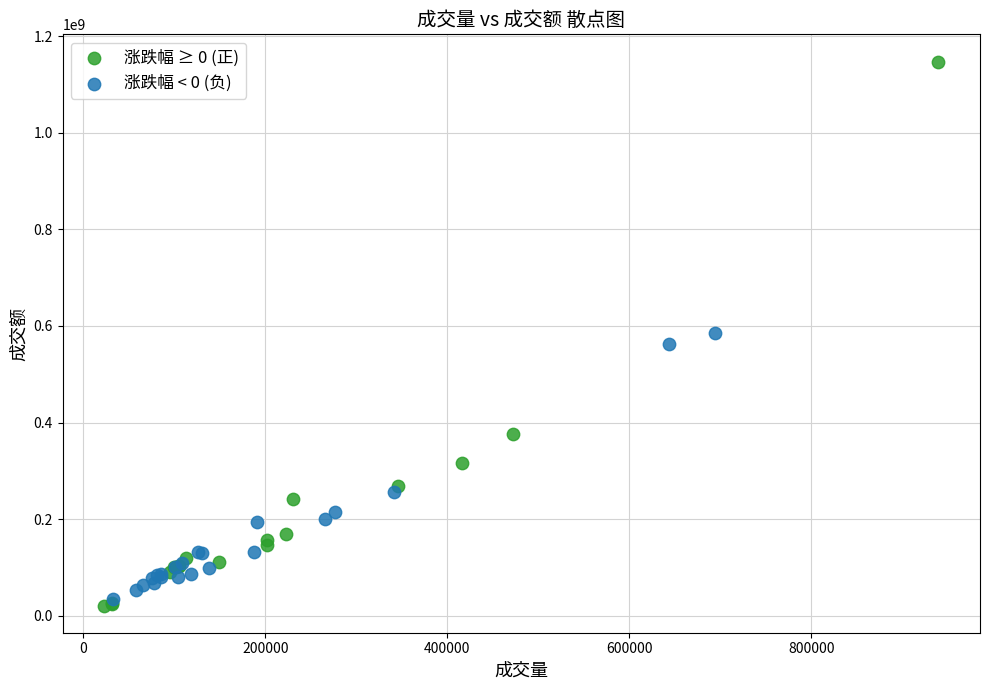

Which series has the largest Y range (max minus min)?

涨跌幅 ≥ 0 (正)